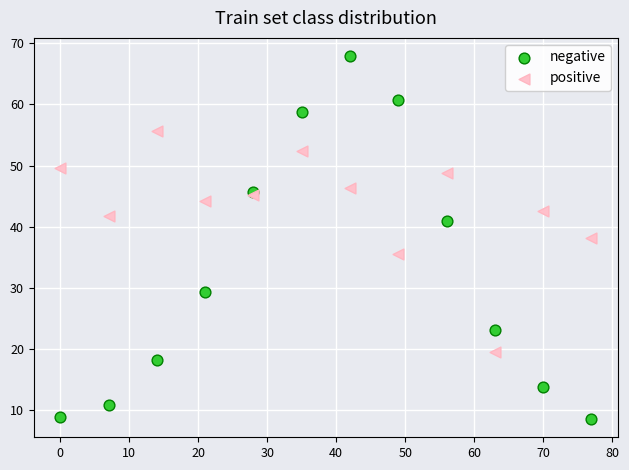

Which series has the widest spread of Y values?

negative